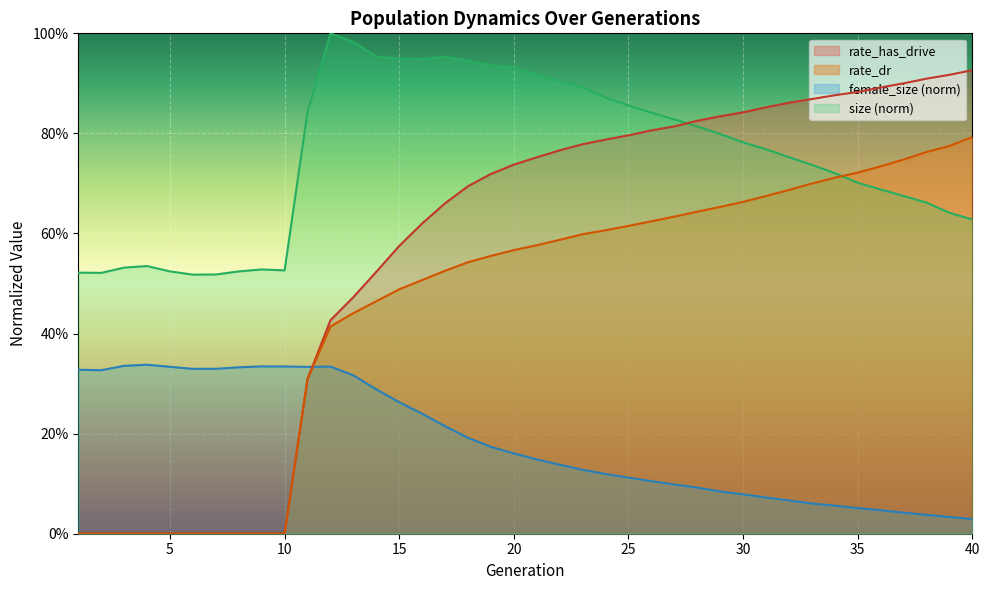

Reading right to left, what are all the values shown in this chart?

size: 40=0.6	39=0.6	38=0.7	37=0.7	36=0.7	35=0.7	34=0.7	33=0.7	32=0.8	31=0.8	30=0.8	29=0.8	28=0.8	27=0.8	26=0.8	25=0.9	24=0.9	23=0.9	22=0.9	21=0.9	20=0.9	19=0.9	18=0.9	17=1.0	16=0.9	15=0.9	14=1.0	13=1.0	12=1.0	11=0.8	10=0.5	9=0.5	8=0.5	7=0.5	6=0.5	5=0.5	4=0.5	3=0.5	2=0.5	1=0.5
female_size: 40=0.0	39=0.0	38=0.0	37=0.0	36=0.0	35=0.1	34=0.1	33=0.1	32=0.1	31=0.1	30=0.1	29=0.1	28=0.1	27=0.1	26=0.1	25=0.1	24=0.1	23=0.1	22=0.1	21=0.1	20=0.2	19=0.2	18=0.2	17=0.2	16=0.2	15=0.3	14=0.3	13=0.3	12=0.3	11=0.3	10=0.3	9=0.3	8=0.3	7=0.3	6=0.3	5=0.3	4=0.3	3=0.3	2=0.3	1=0.3
rate_dr: 40=0.8	39=0.8	38=0.8	37=0.7	36=0.7	35=0.7	34=0.7	33=0.7	32=0.7	31=0.7	30=0.7	29=0.7	28=0.6	27=0.6	26=0.6	25=0.6	24=0.6	23=0.6	22=0.6	21=0.6	20=0.6	19=0.6	18=0.5	17=0.5	16=0.5	15=0.5	14=0.5	13=0.4	12=0.4	11=0.3	10=0.0	9=0.0	8=0.0	7=0.0	6=0.0	5=0.0	4=0.0	3=0.0	2=0.0	1=0.0
rate_has_drive: 40=0.9	39=0.9	38=0.9	37=0.9	36=0.9	35=0.9	34=0.9	33=0.9	32=0.9	31=0.9	30=0.8	29=0.8	28=0.8	27=0.8	26=0.8	25=0.8	24=0.8	23=0.8	22=0.8	21=0.8	20=0.7	19=0.7	18=0.7	17=0.7	16=0.6	15=0.6	14=0.5	13=0.5	12=0.4	11=0.3	10=0.0	9=0.0	8=0.0	7=0.0	6=0.0	5=0.0	4=0.0	3=0.0	2=0.0	1=0.0